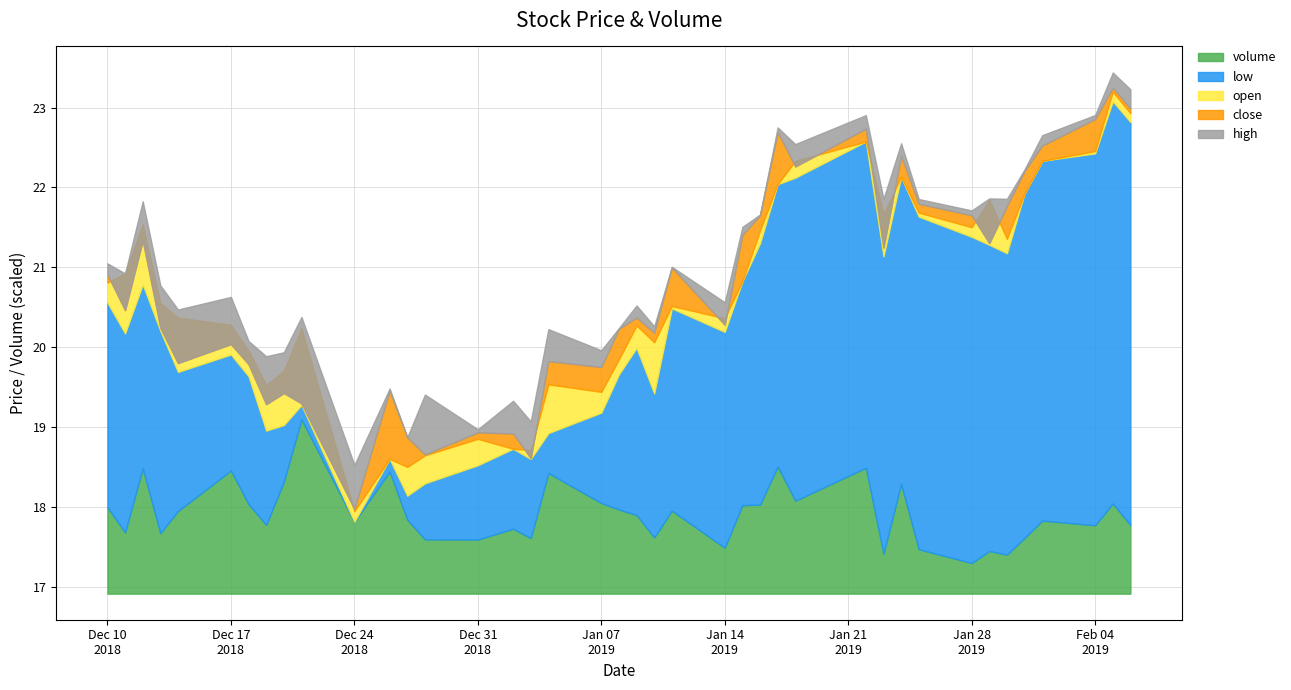

How many interior local valleys does the close series have?

7